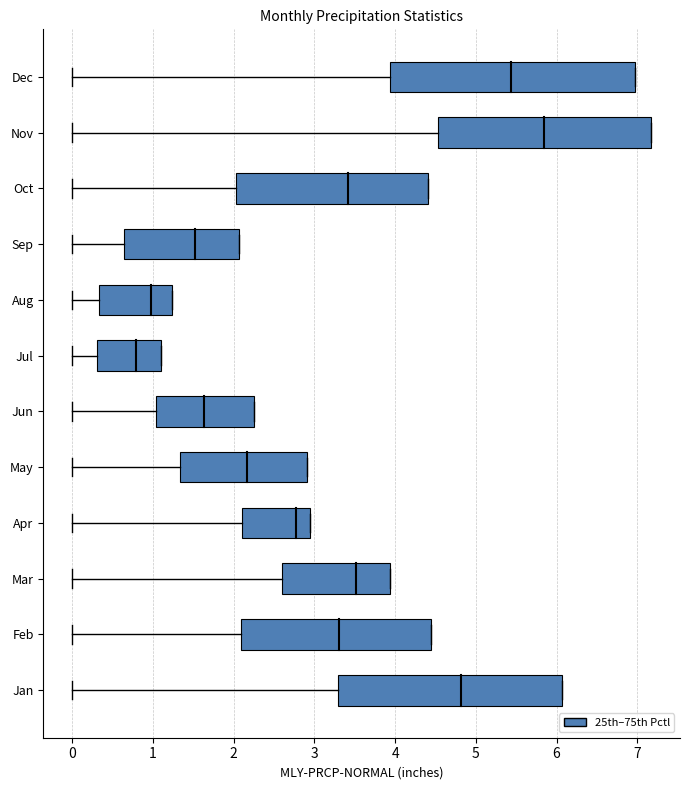

How many groups of bars are there?

12